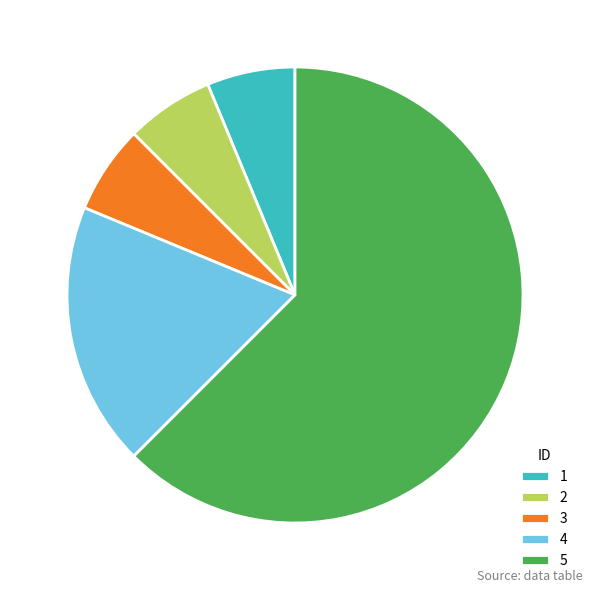

What is the majority slice?

5